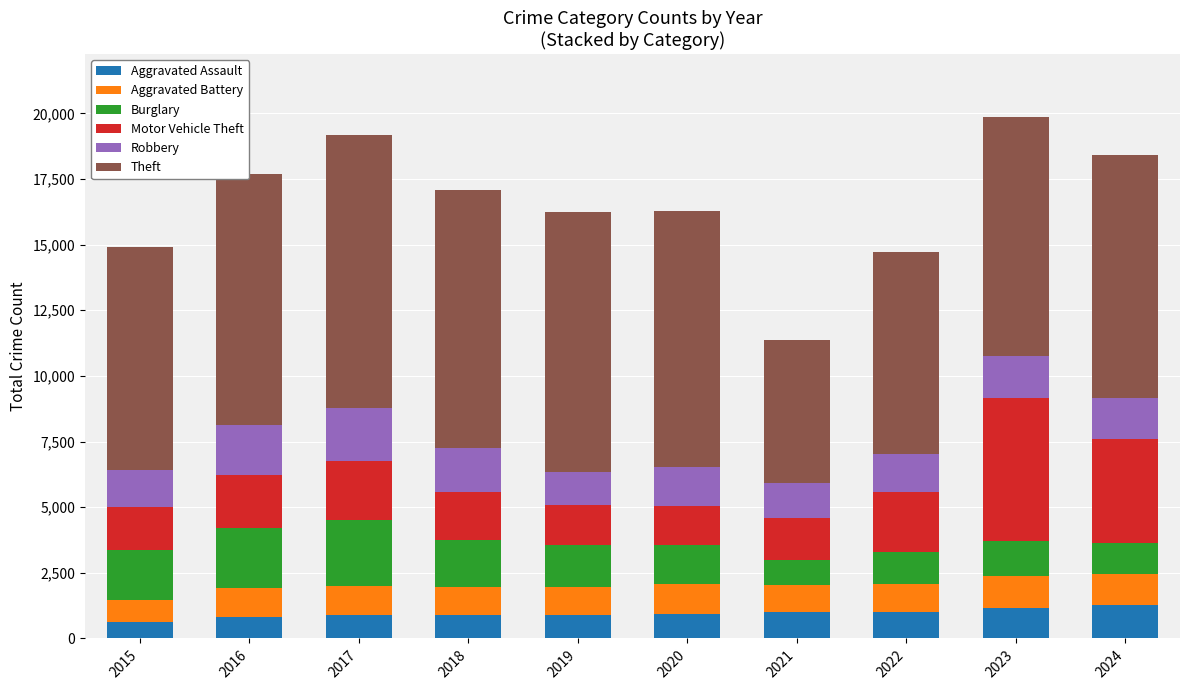

What is the minimum value for Aggravated Assault?

615